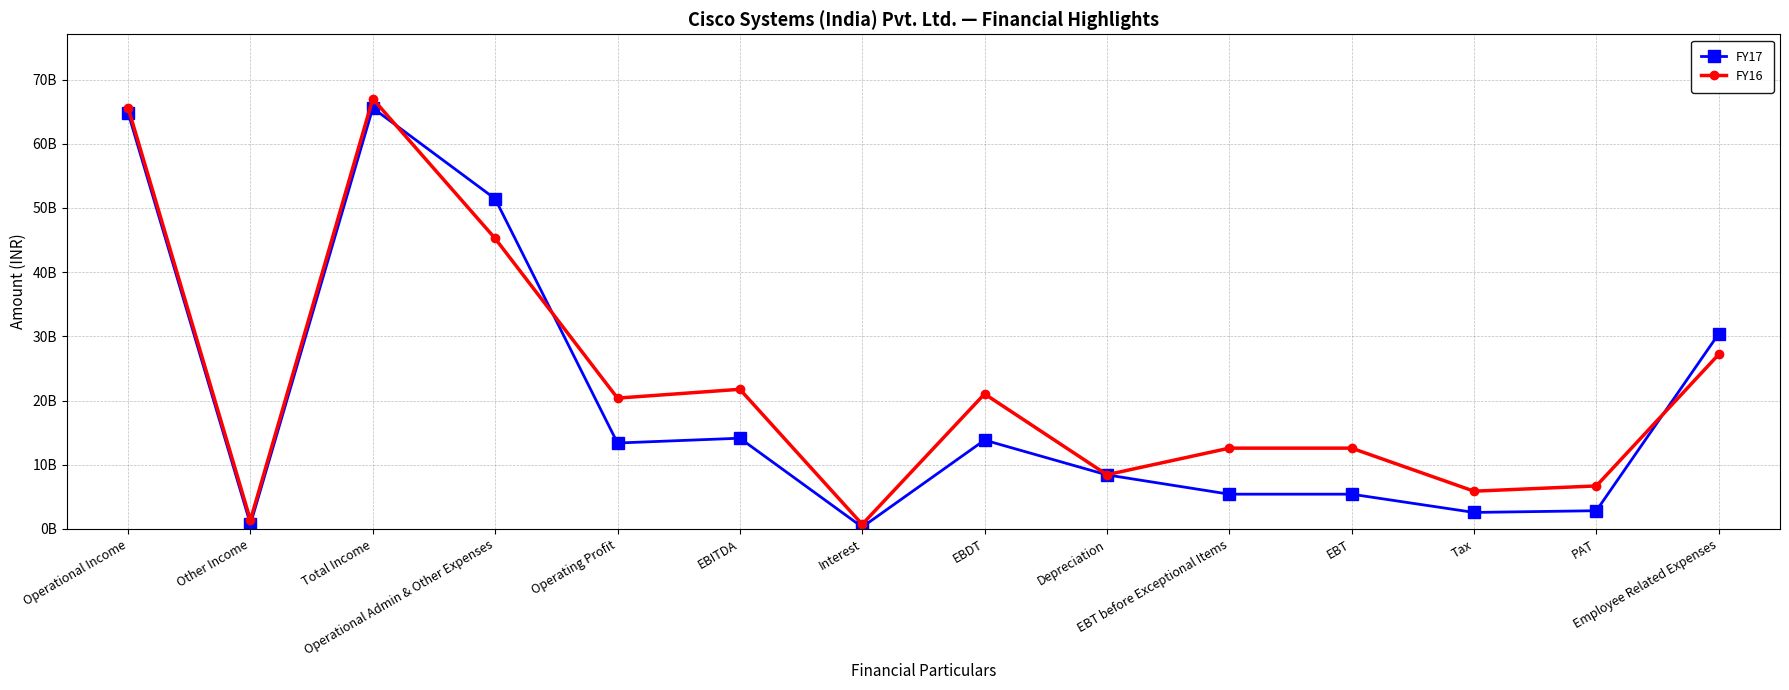

True or false: FY16 and FY17 intersect in this chart.

True